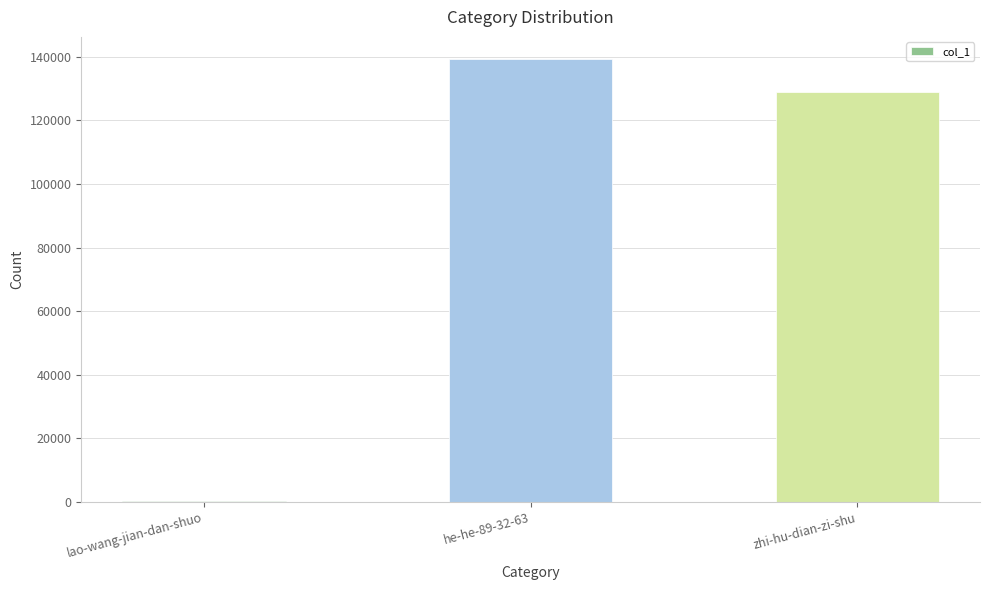

The chart shows a value of 129073 at zhi-hu-dian-zi-shu. True or false?

True